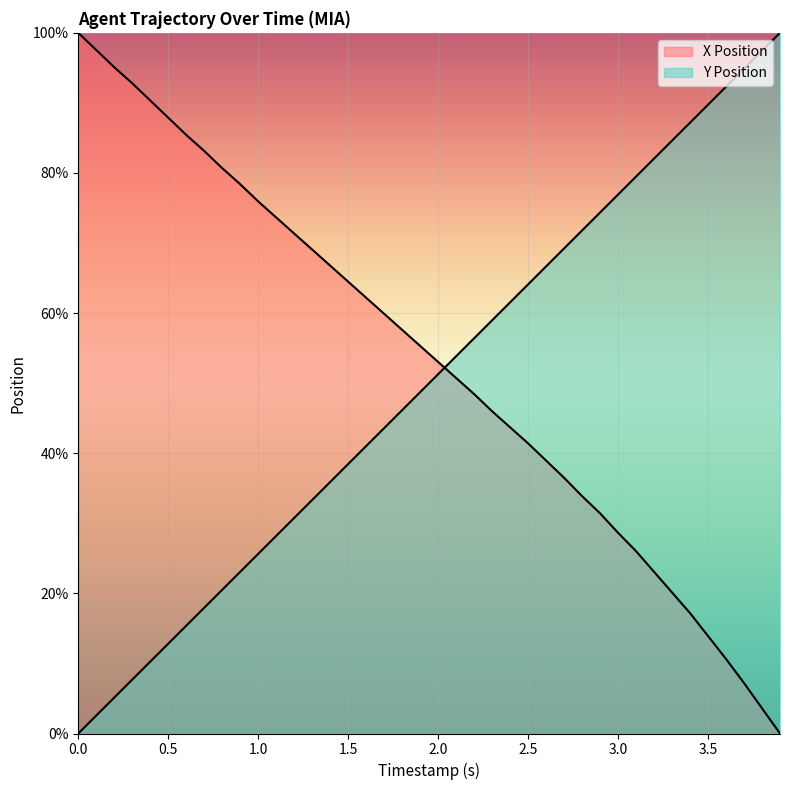

True or false: X Position has more than 0 points higher than both neighbors.

False